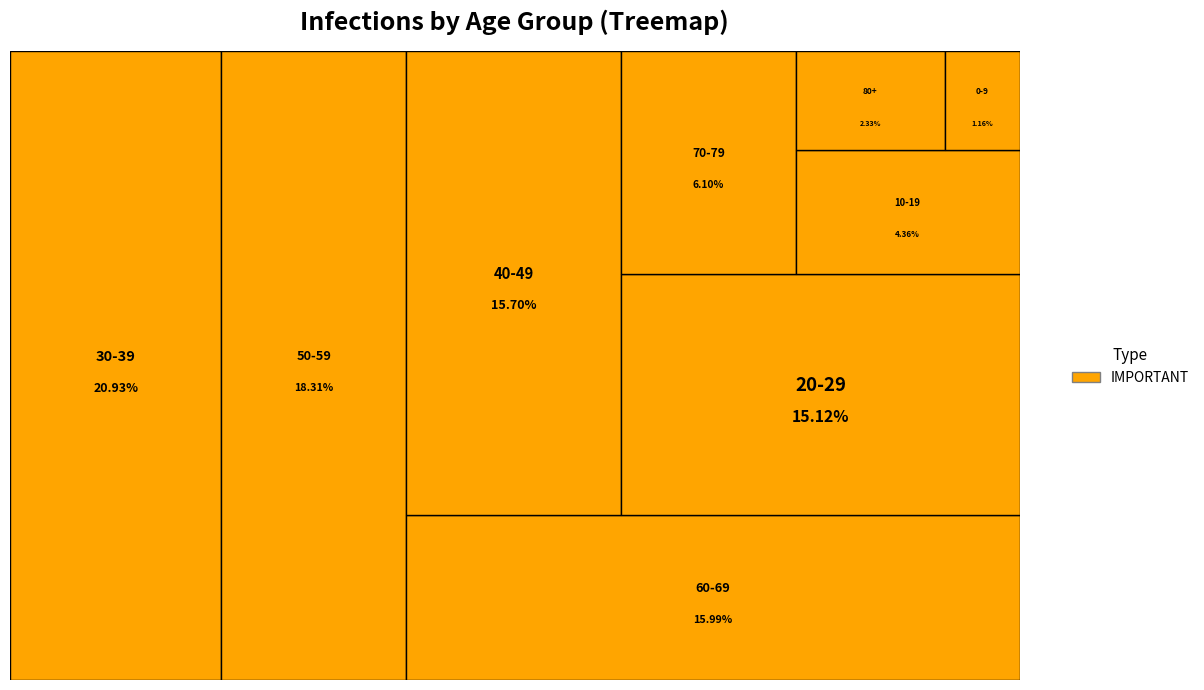

Do 10-19 and 40-49 together represent more than half of the pie?

No